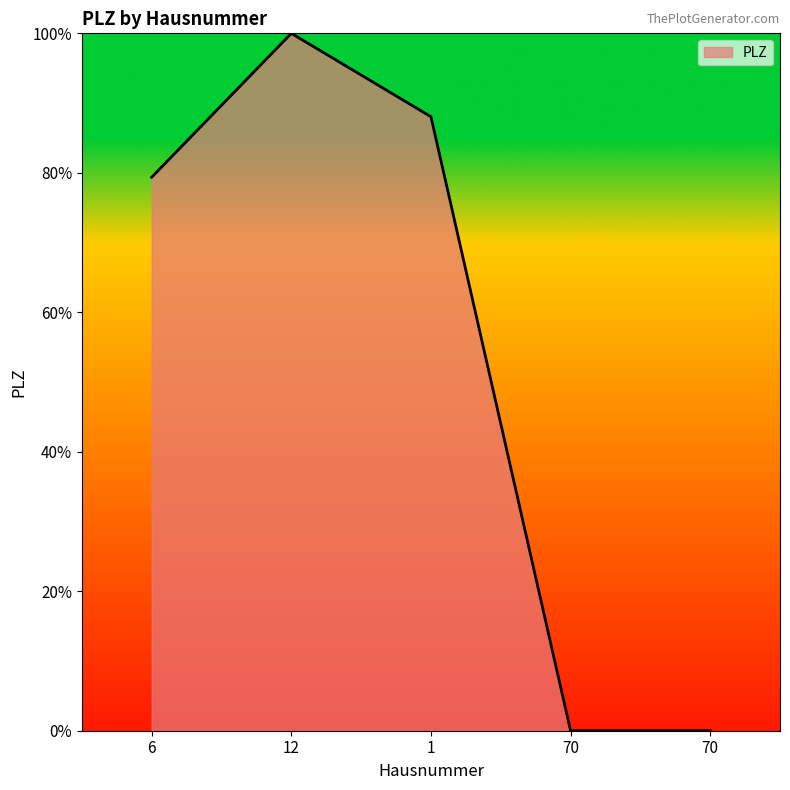

Between 70 and 1, which is larger?

1